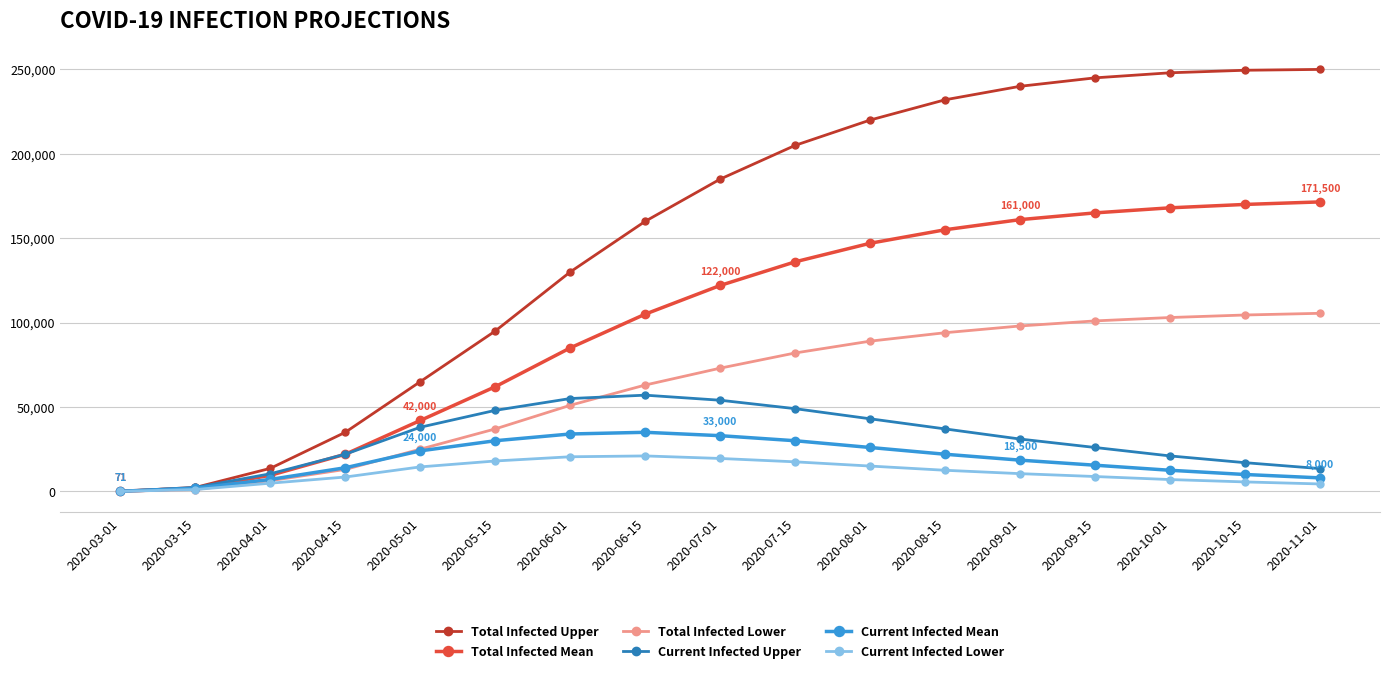

How many values in the Total Infected Upper series are below 185000?

8